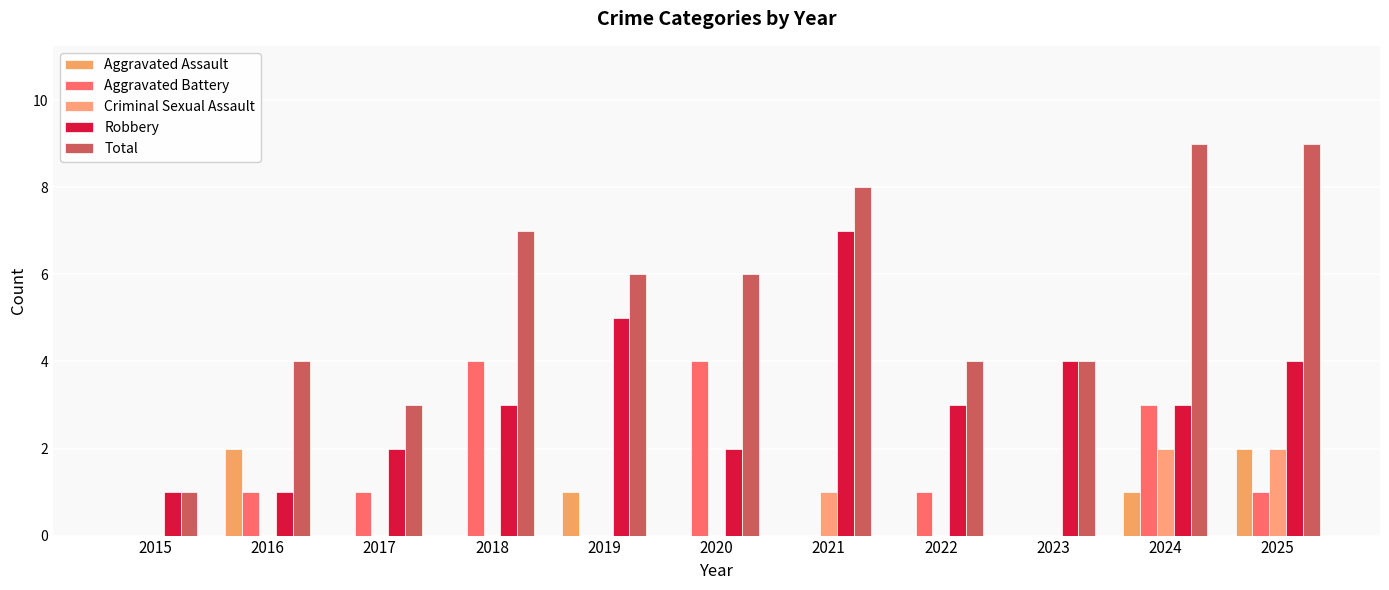

Are the bars horizontal?

No